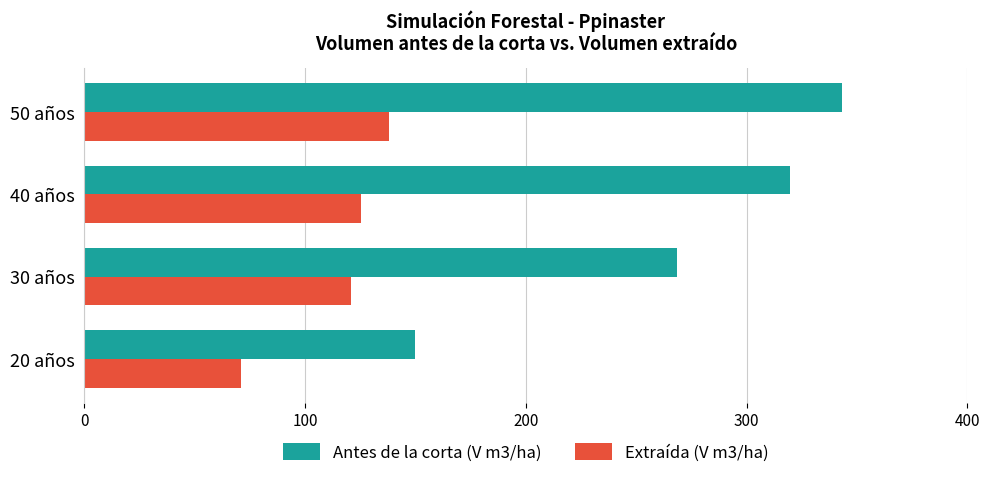

Where is Antes de la corta (V m3/ha) nearest to the value 246?

30 años